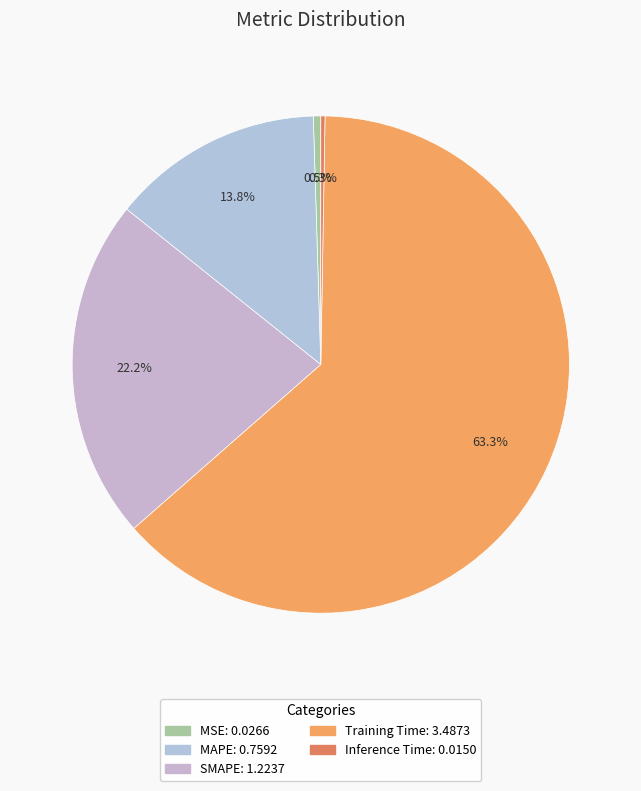

To the nearest percent, what is the difference between the largest and smallest slice percentages?

63%